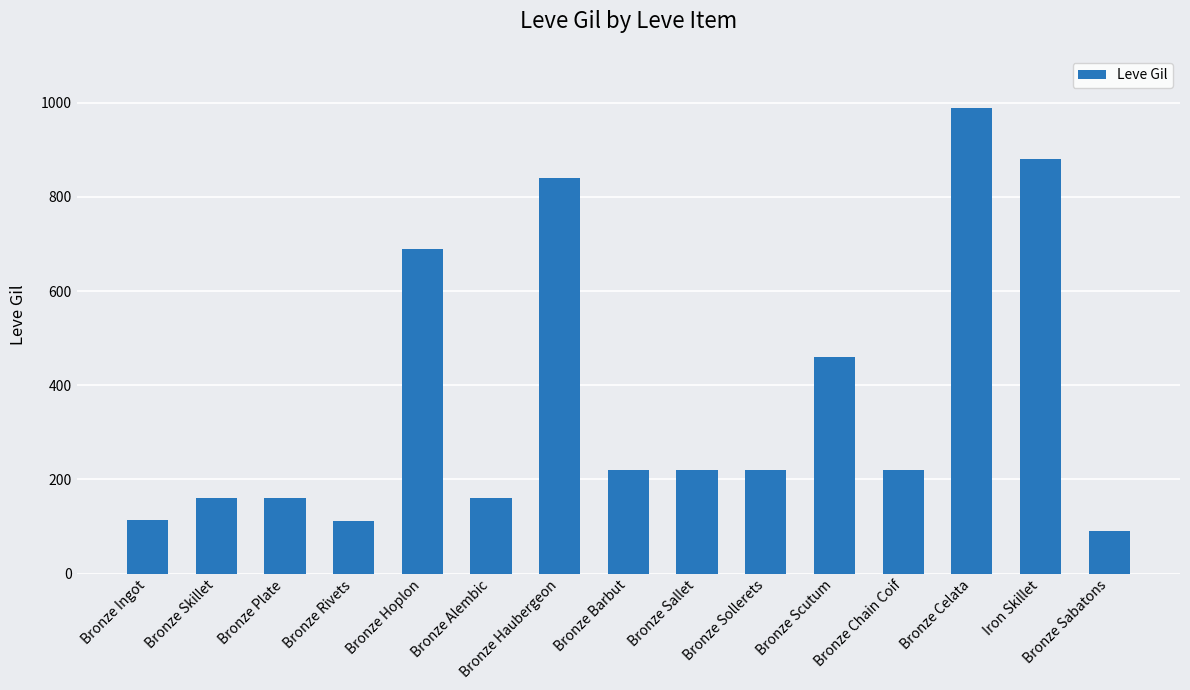

How many data points are less than 220?

6